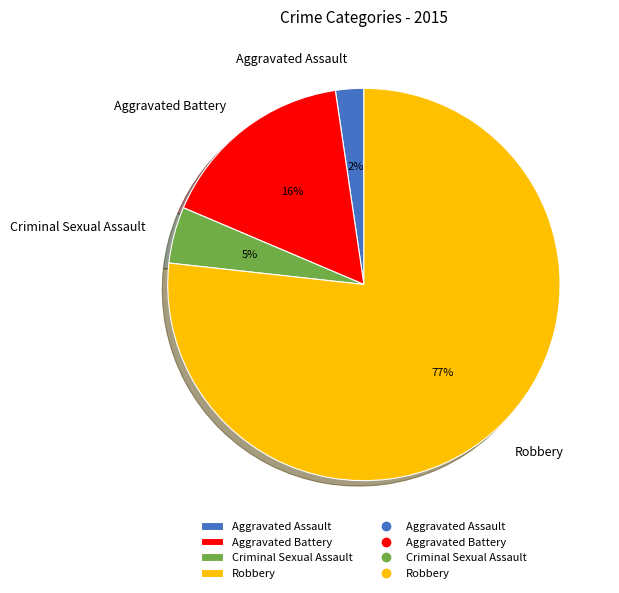

True or false: Aggravated Assault accounts for 2% of the total.

True